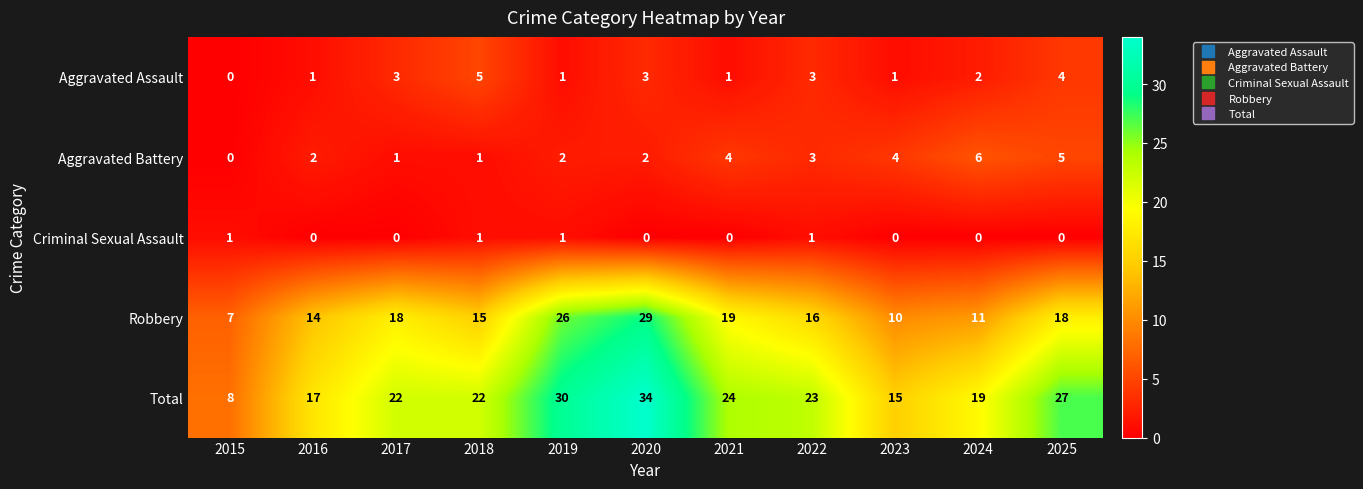

Read the Robbery value at 2017, to the nearest 10.

20